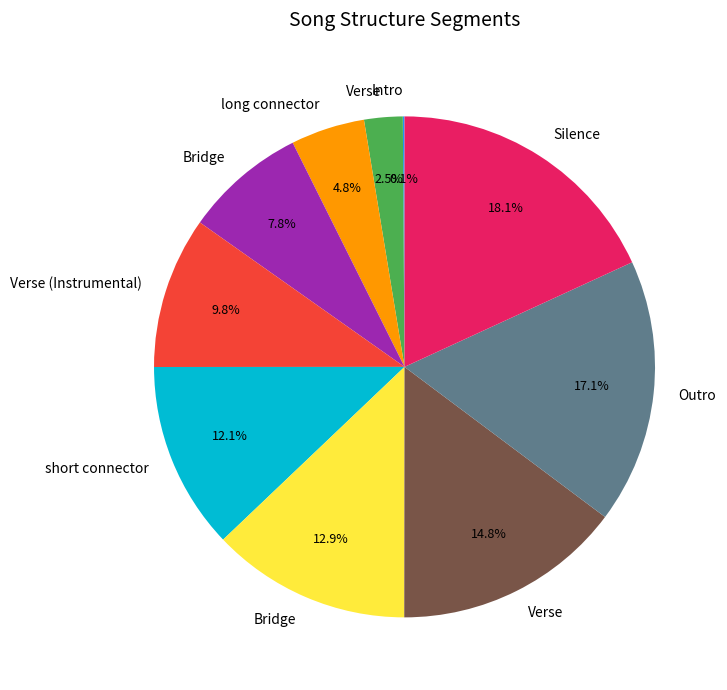

Does any single category account for the majority?

No